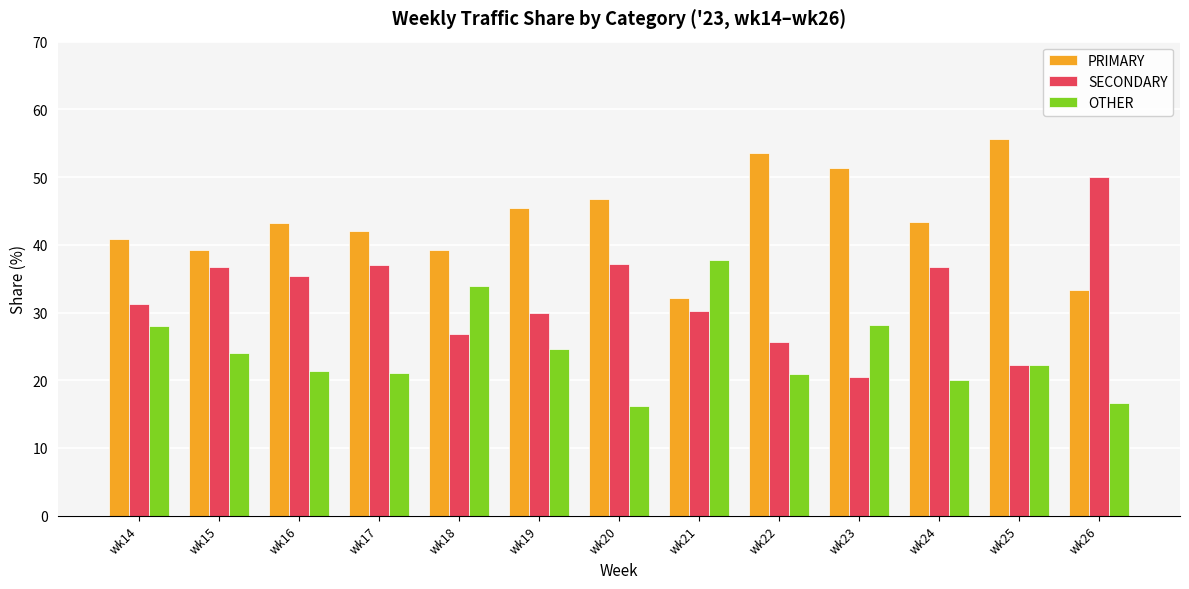

Is it true that PRIMARY equals 53.5 at wk22?

True